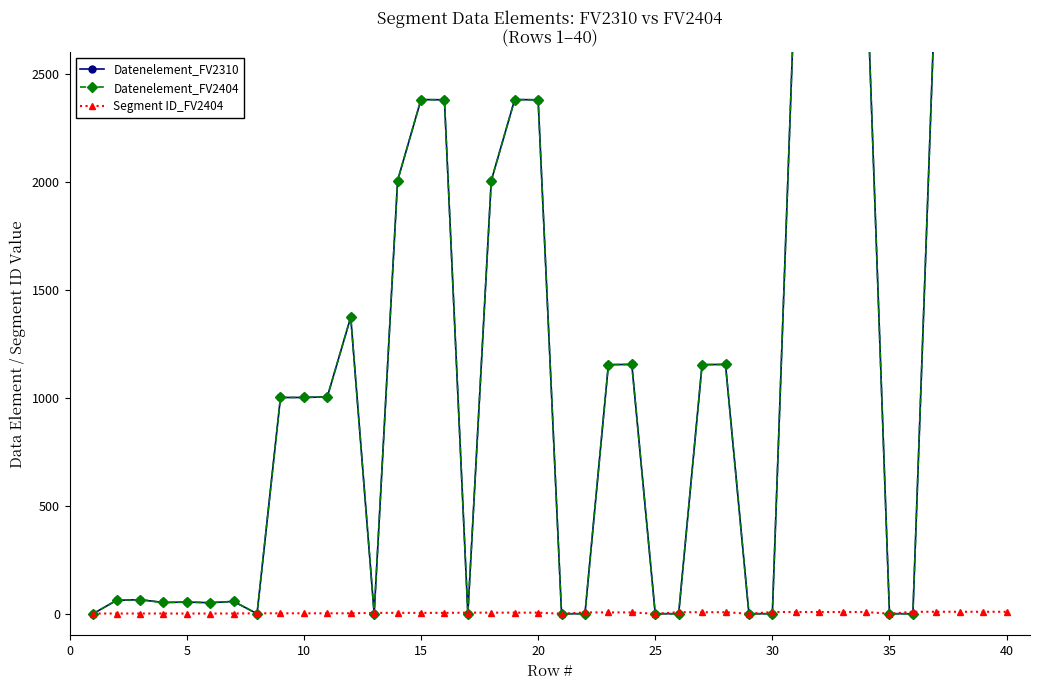

How many series are shown in this chart?

3